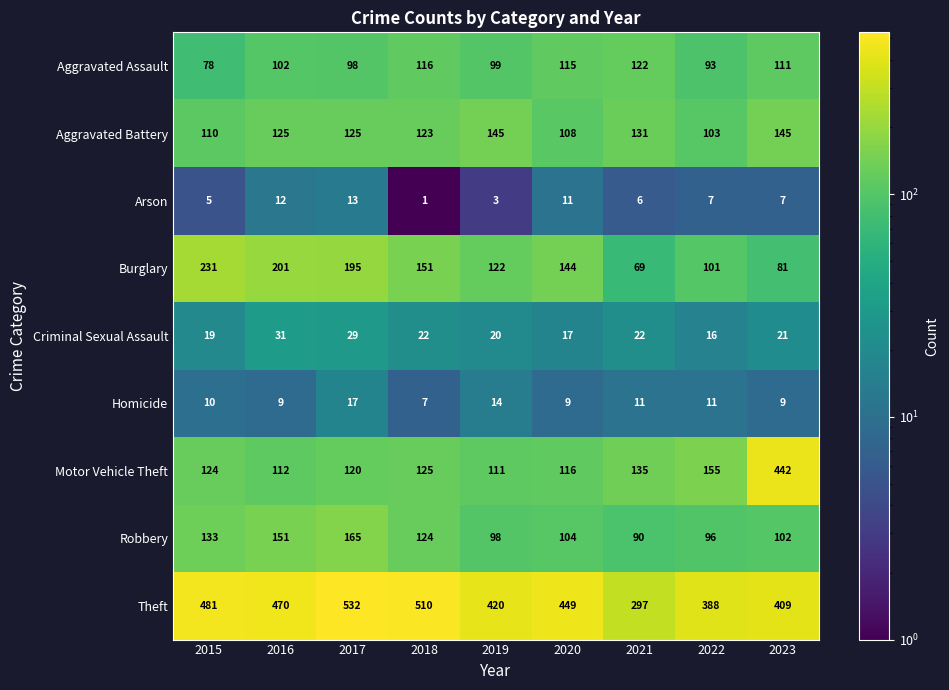

What value does the Burglary series have at 2018?

151